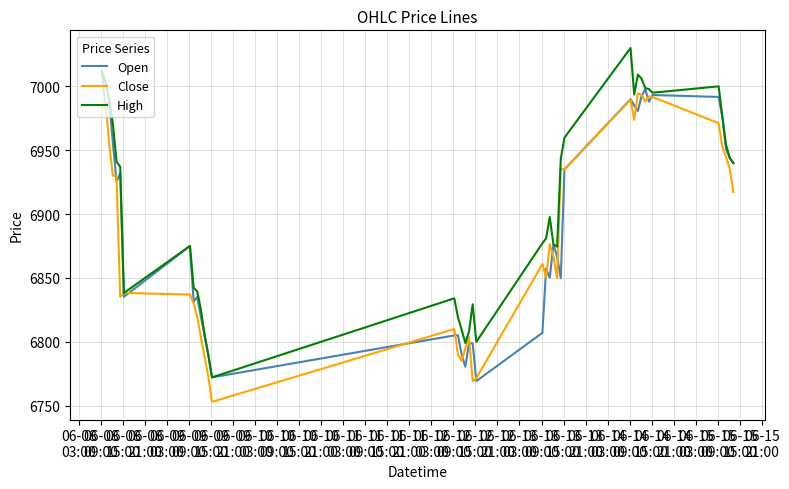

How many interior local valleys does the Open series have?

11